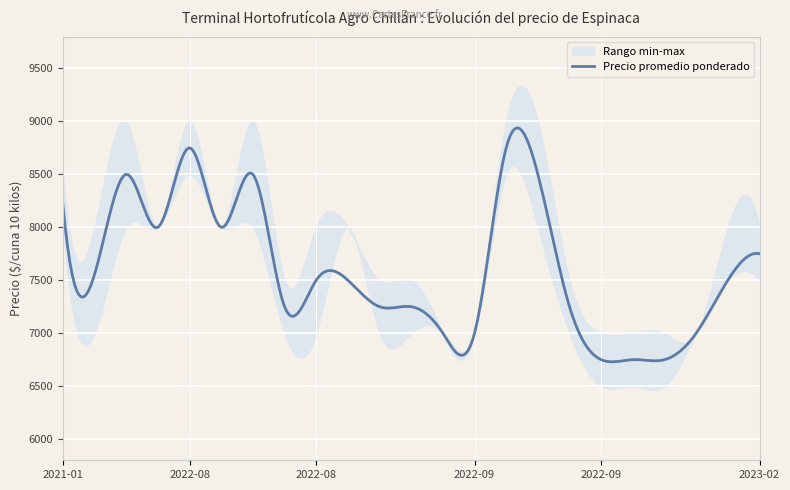

True or false: Precio máximo has more than 0 points higher than both neighbors.

True